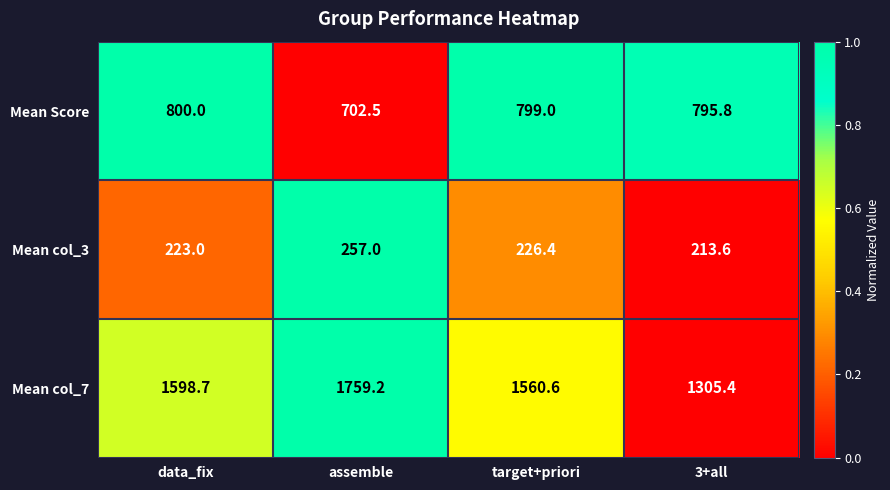

Which series has the largest total across all categories?

Mean col_7